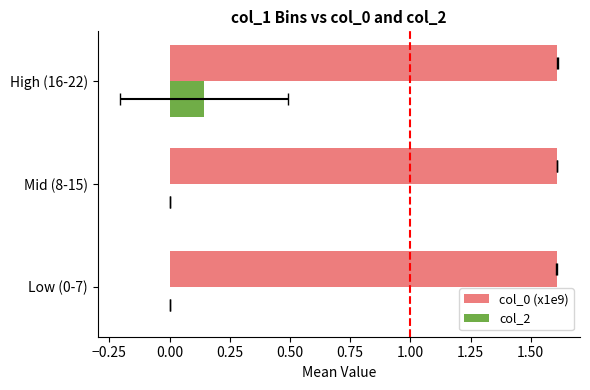

What is the value of the col_0 (x1e9) bar at the 3rd from the left?

1.6